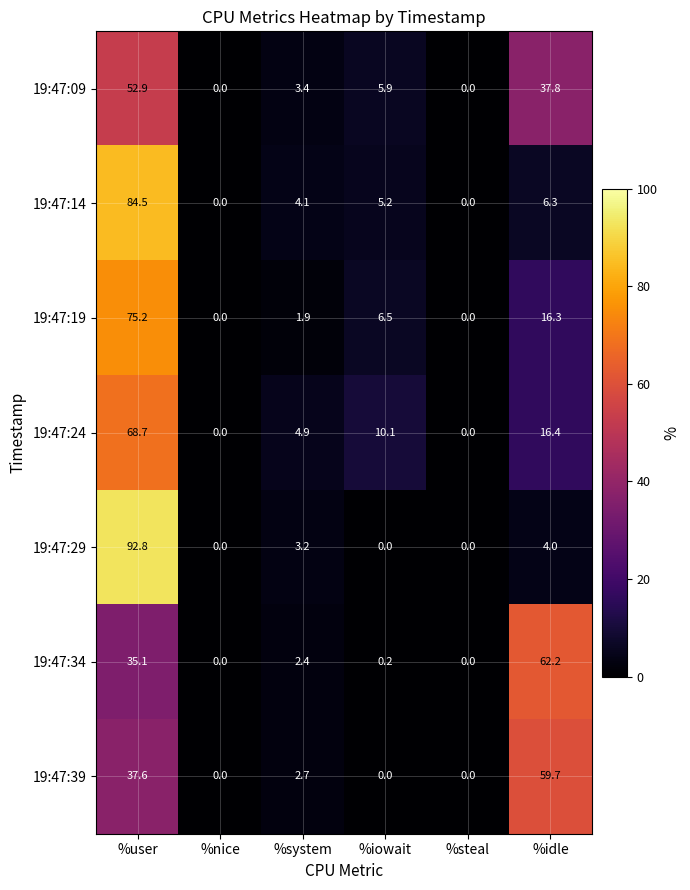

True or false: 19:47:24 has a value of 0.0 at %nice.

True